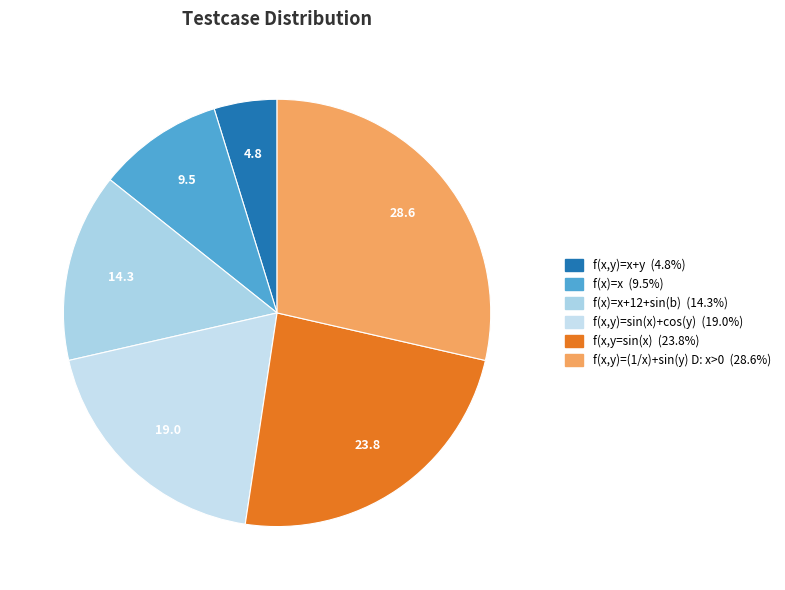

Count the number of slices in the pie.

6